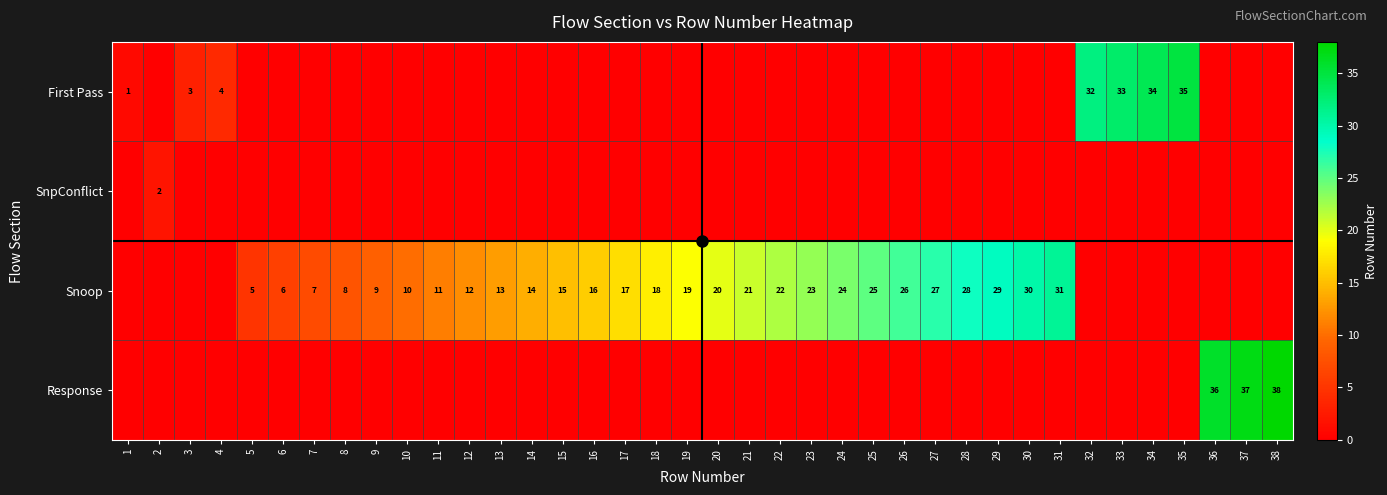

The Snoop series shows 45 at 27. True or false?

False